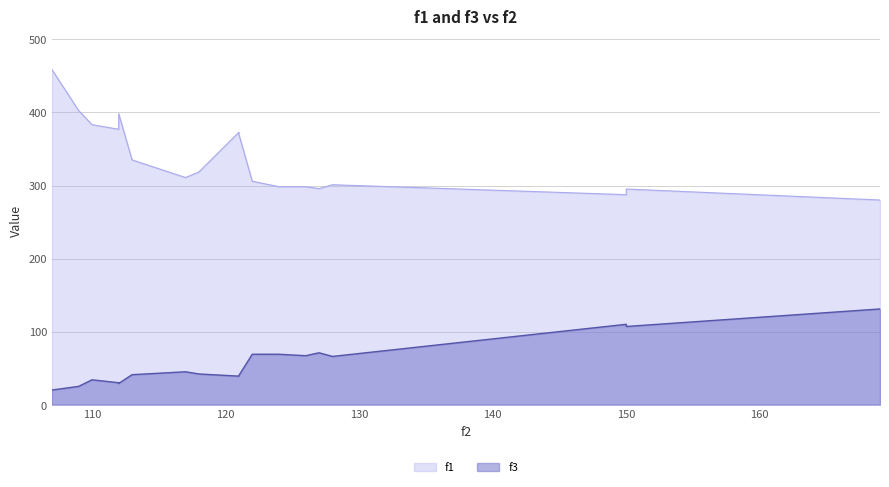

The value of f1 at 128 is 175.1. True or false?

False